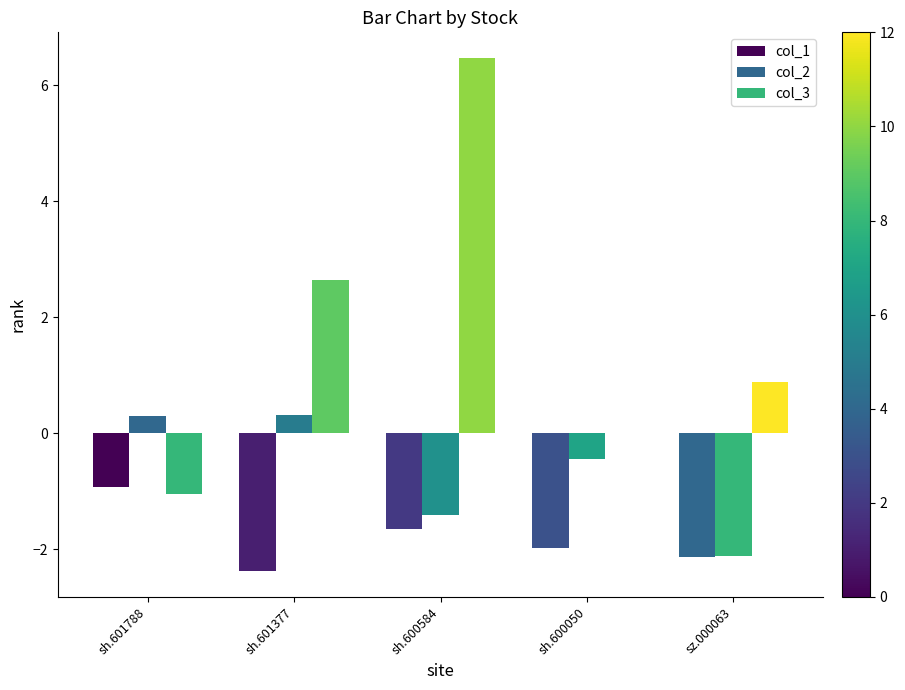

Is it true that col_2 equals 0.3 at sh.601788?

True